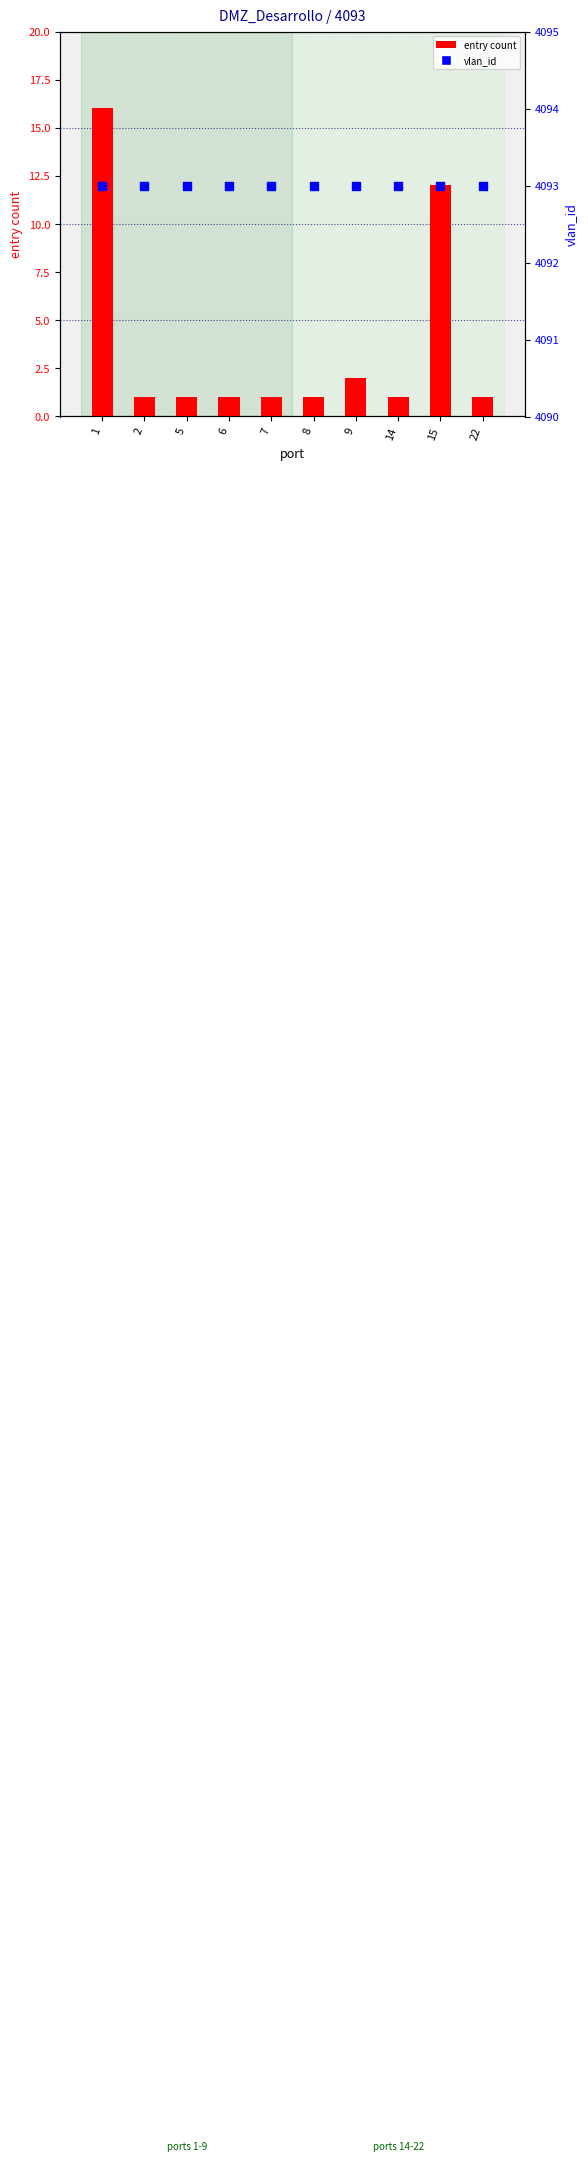

Which series contains the highest Y value?

vlan_id